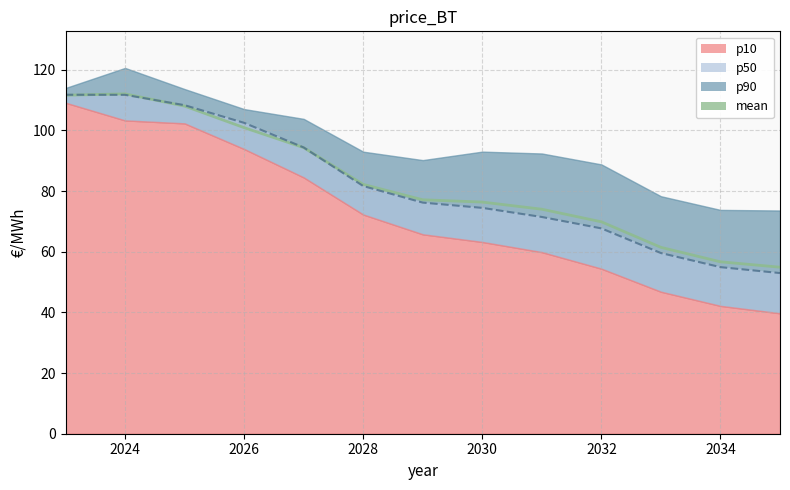

What is the value of the p50 point at the 2nd from the left?

112.1